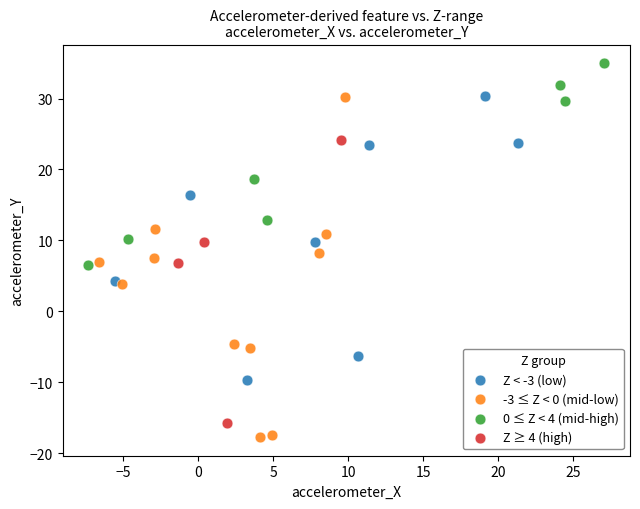

Which series has the largest Y range (max minus min)?

-3 ≤ Z < 0 (mid-low)